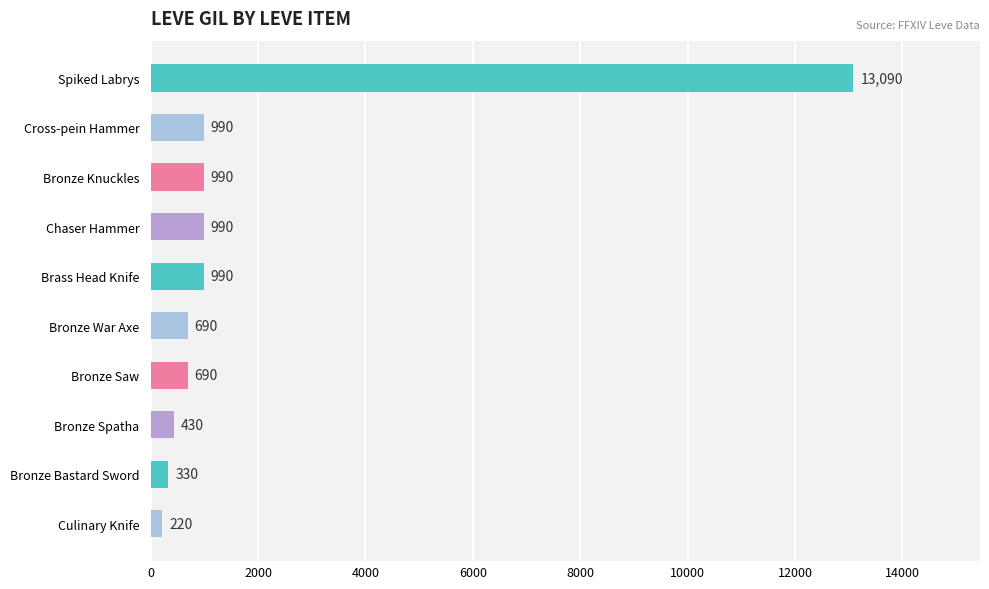

How many bars are there in total?

10